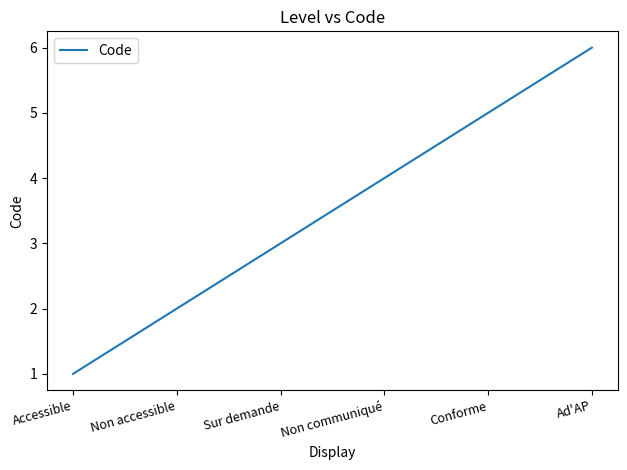

Reading left to right, transcribe all the data shown in this chart.

1	2	3	4	5	6